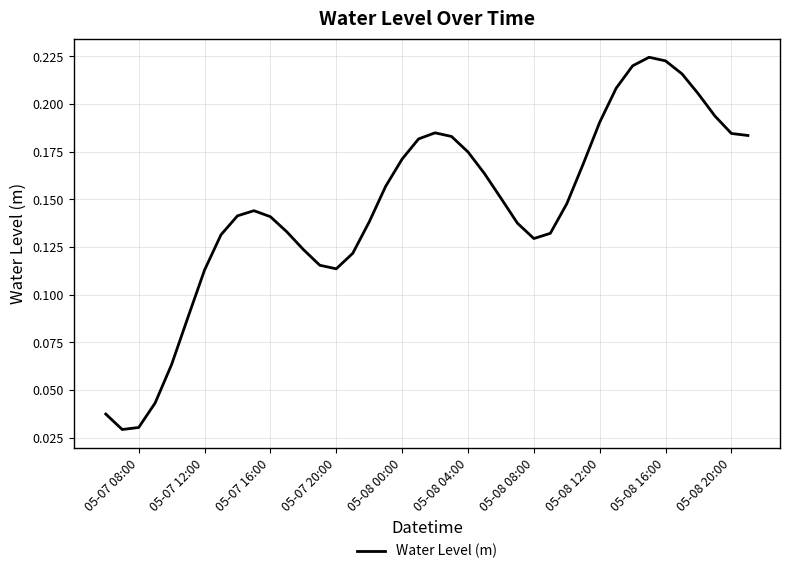

What is the difference between the maximum and minimum values?

0.2